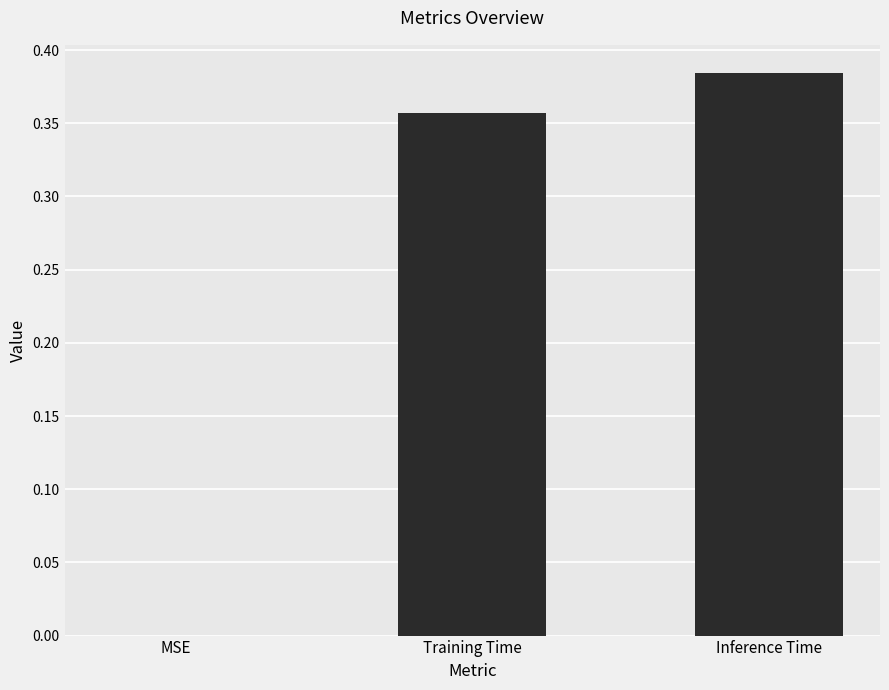

True or false: the data shows 0.0 at MSE.

True